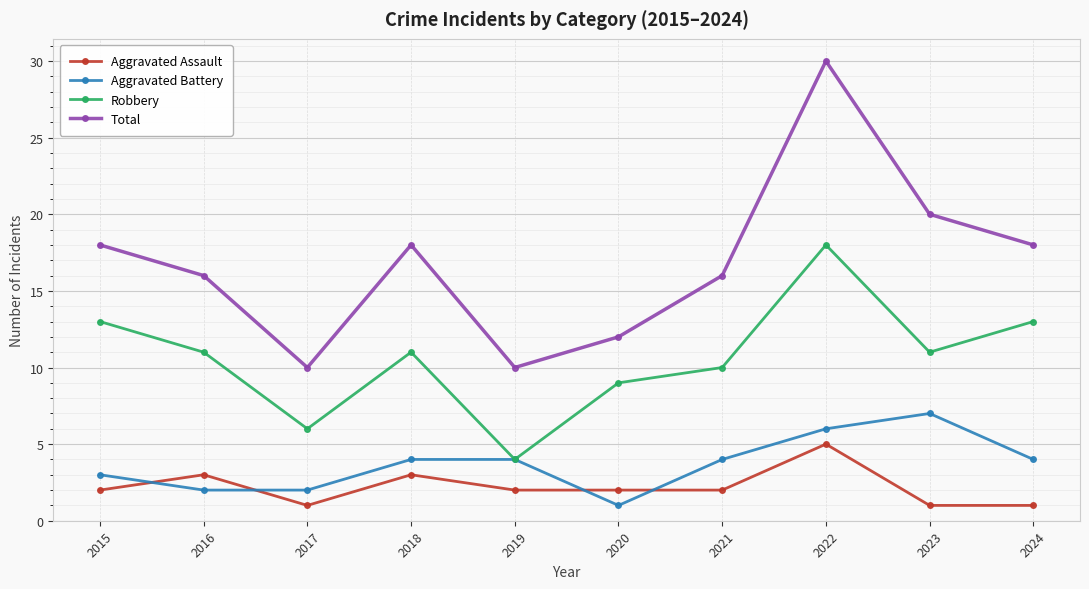

How many lines are shown in the chart?

4